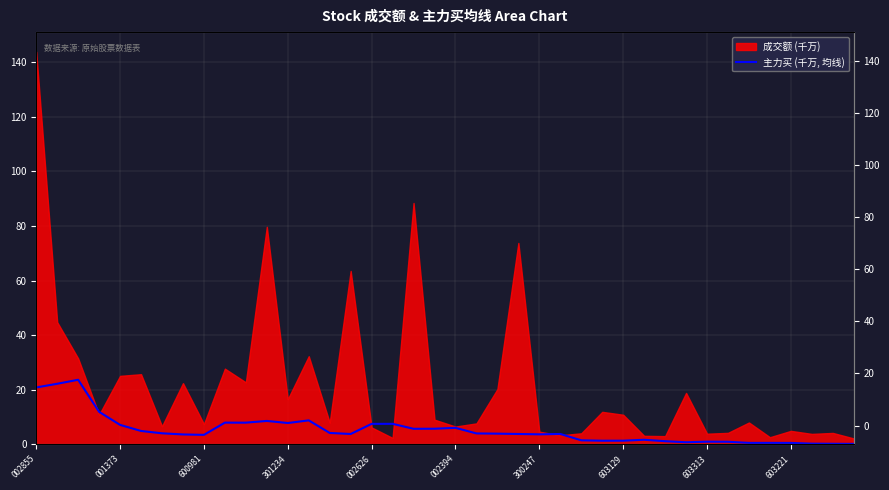

The chart shows a value of 6.5 at 300247. True or false?

False